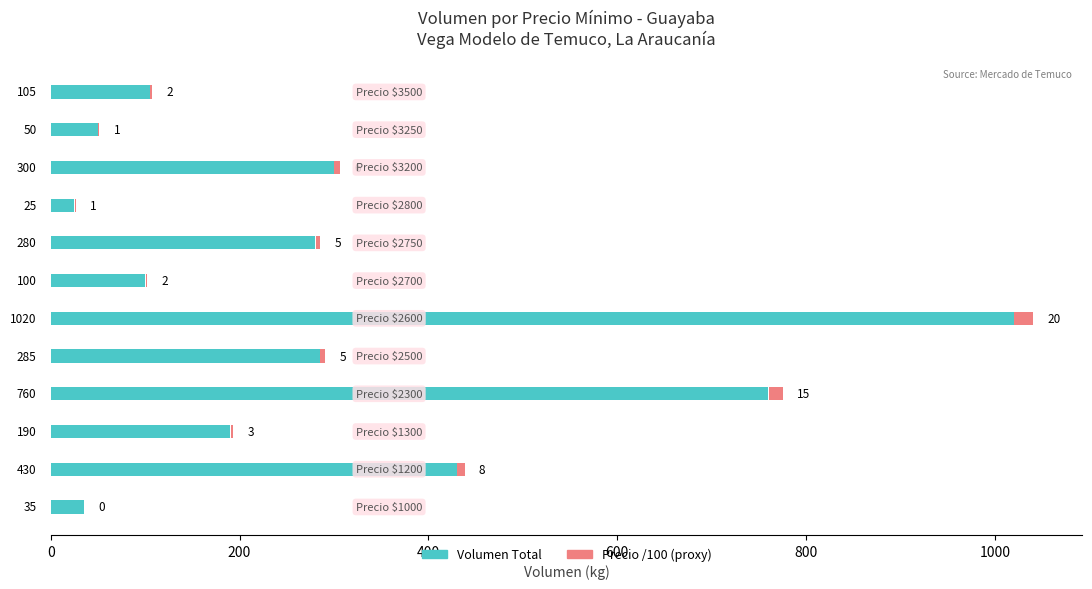

Which series changed the most between 400 and 10?

Volumen Total